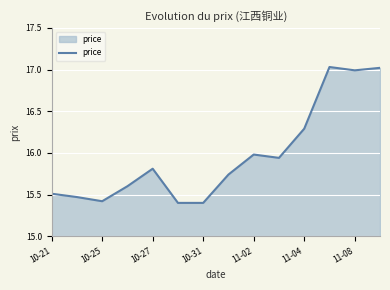

What is the minimum value shown in the chart?

15.4